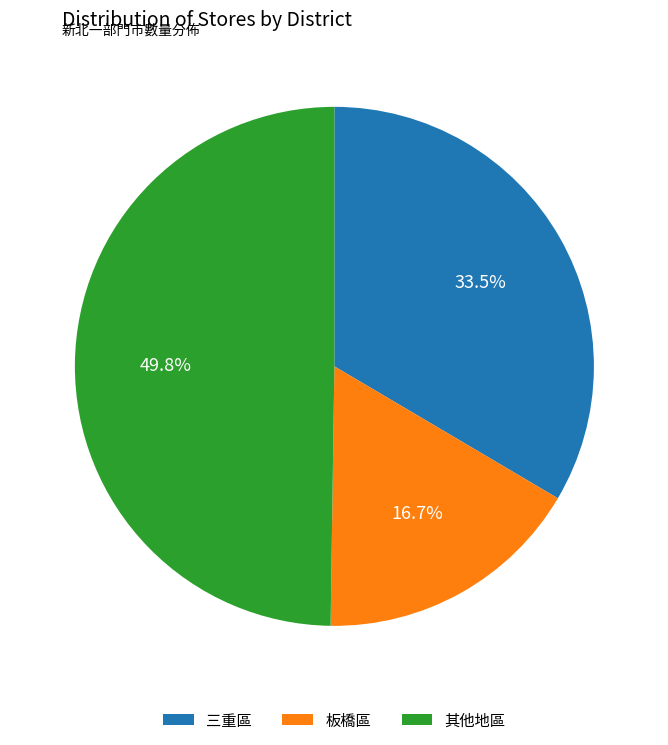

Is 板橋區 the majority of the pie?

No